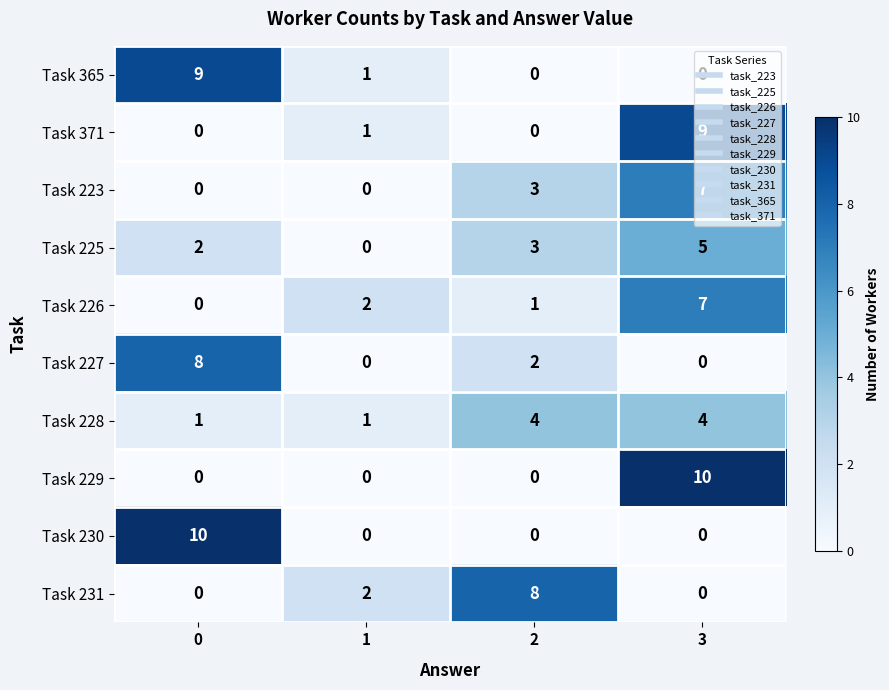

True or false: Task 229 has a value of -4 at 1.

False